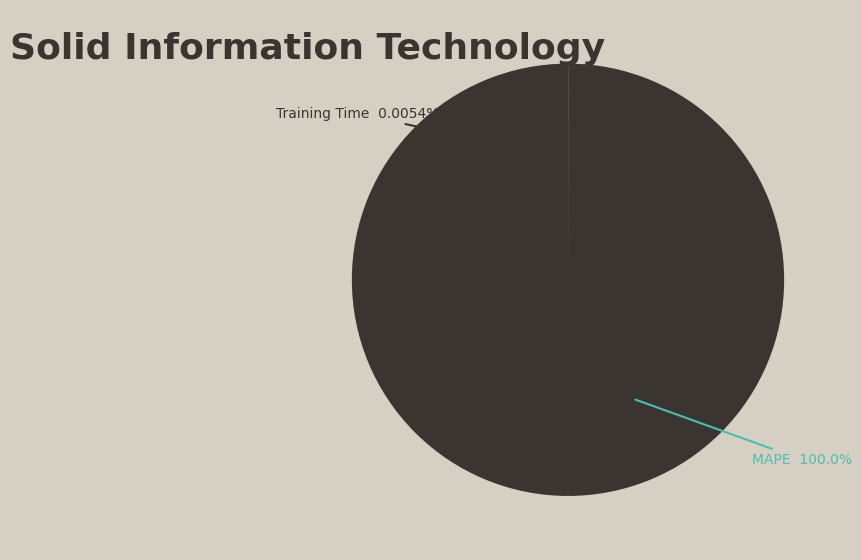

True or false: MAPE accounts for 90% of the total.

False